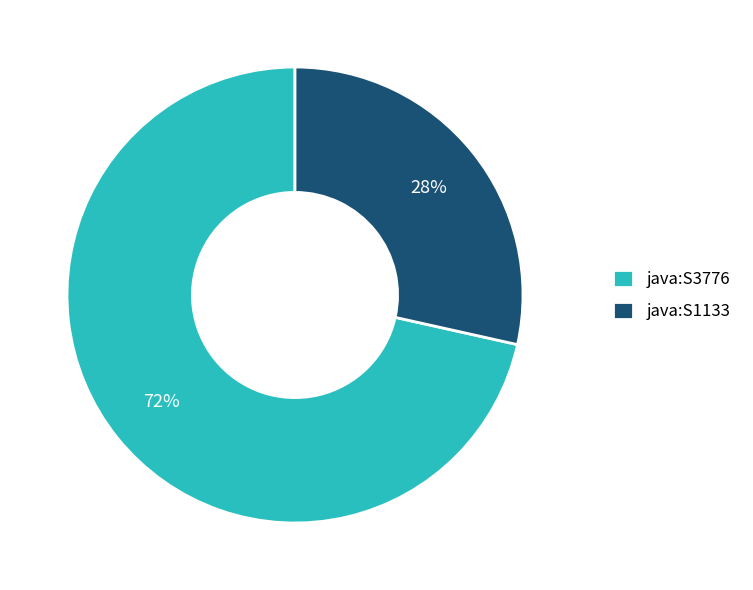

Count the number of slices in the pie.

2